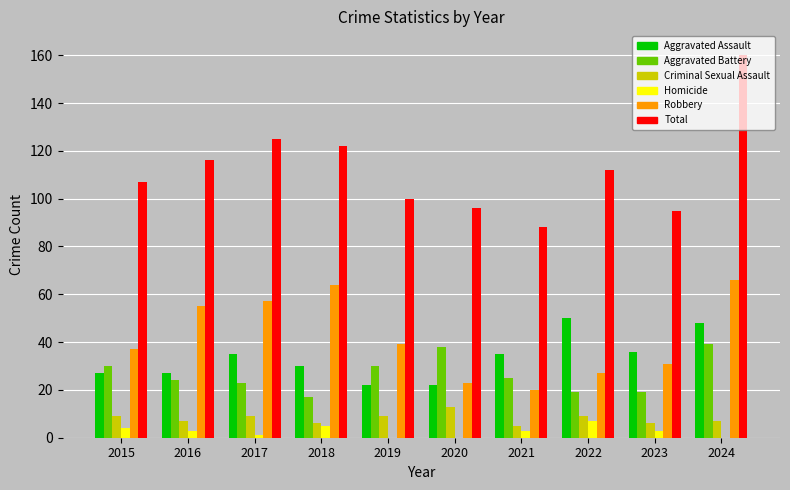

How many groups of bars are there?

10